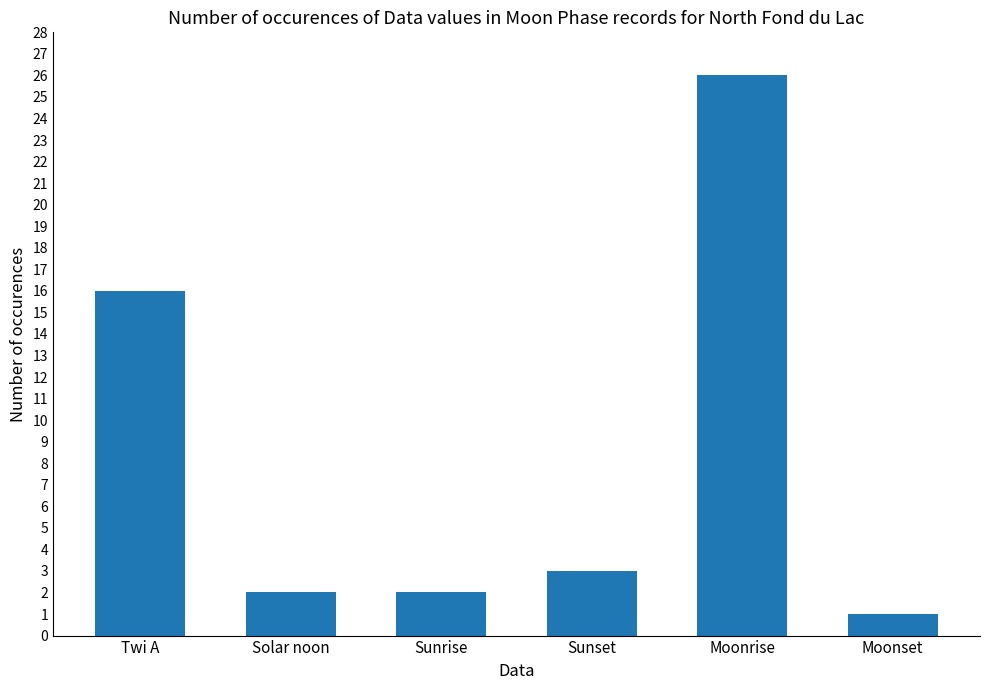

What is the approximate value at Twi A, to the nearest 10?

20